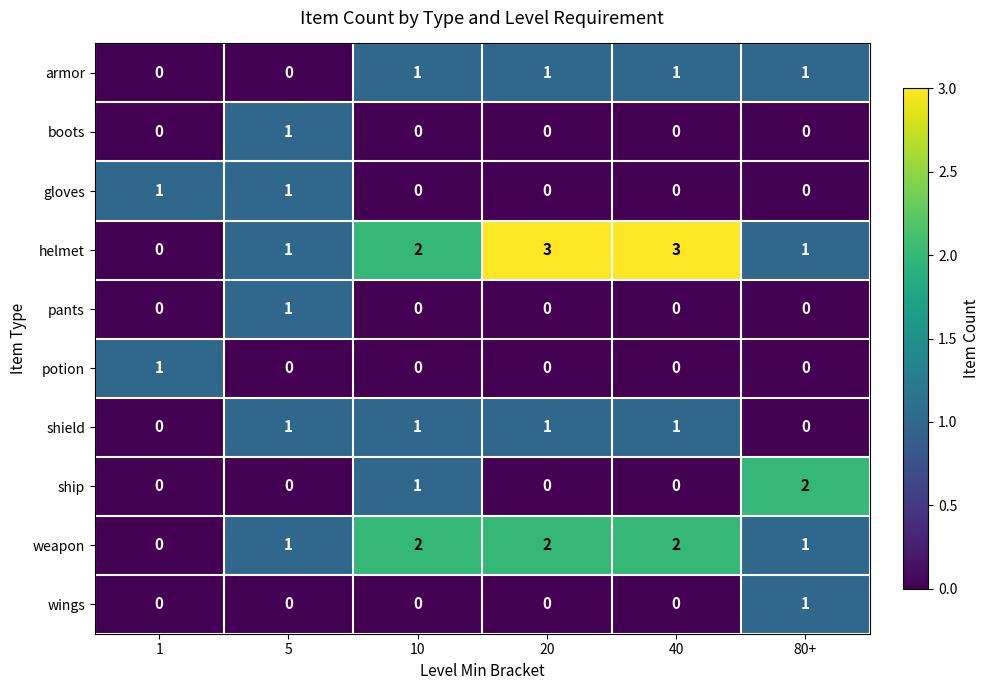

At which label does boots reach its peak?

5